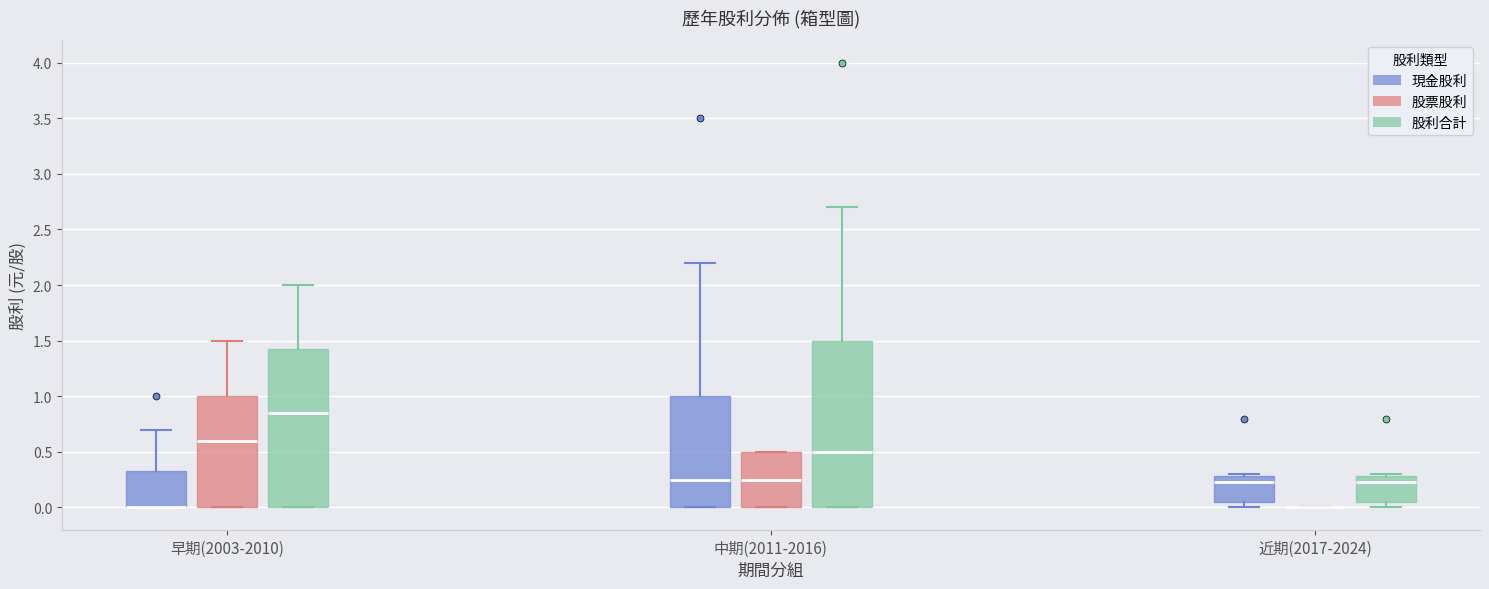

Which box is the tallest, from its lower edge to its upper edge?

中期(2011-2016) (股利合計)